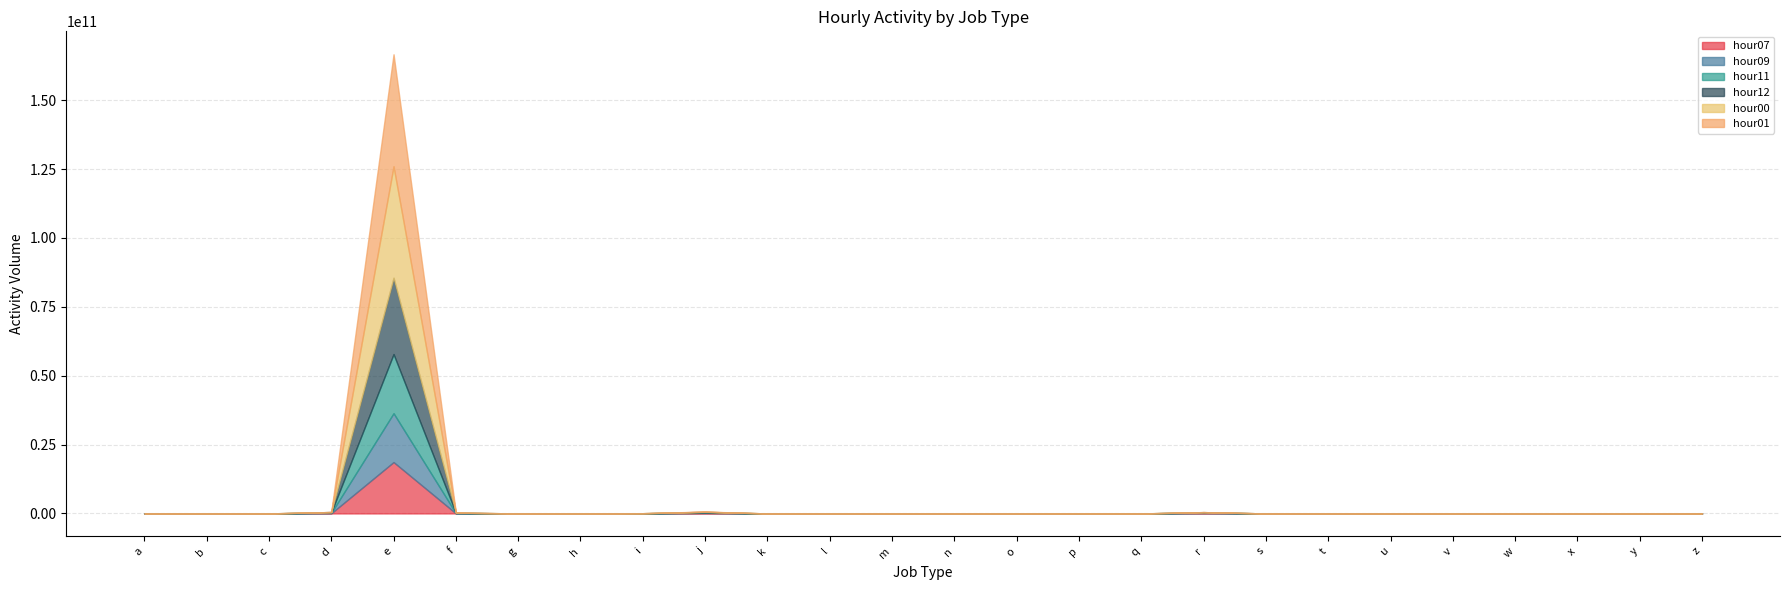

How many data points in hour01 are above 7946?

12